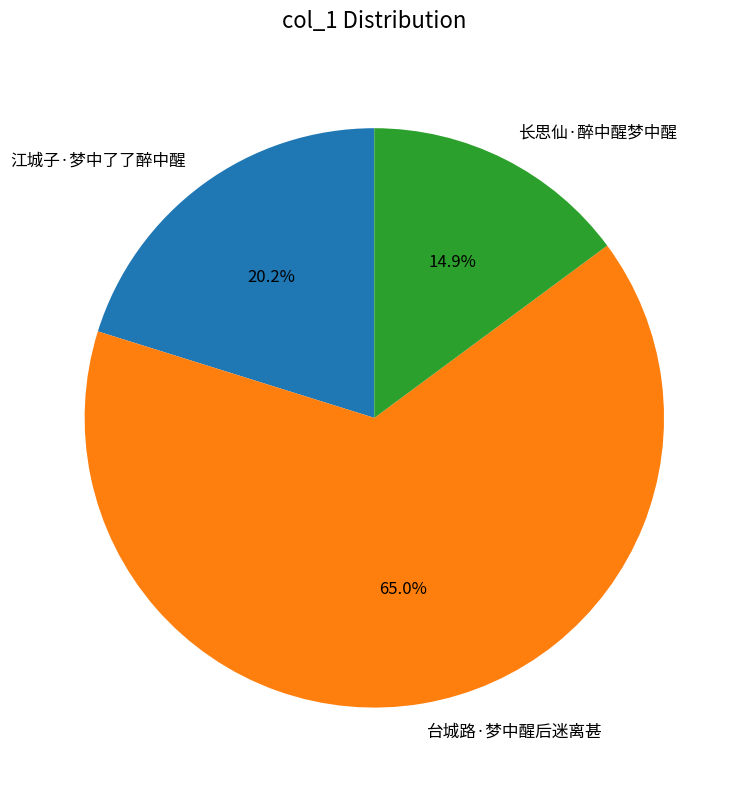

Do 长思仙·醉中醒梦中醒 and 台城路·梦中醒后迷离甚 together represent more than half of the pie?

Yes